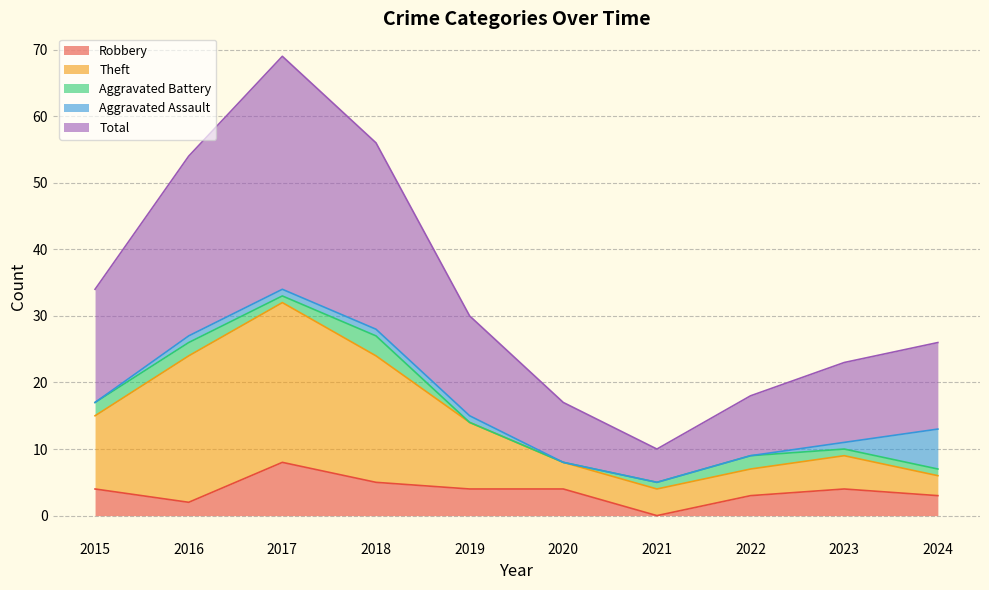

What is the approximate value of Theft at 2016, to the nearest 5?

25